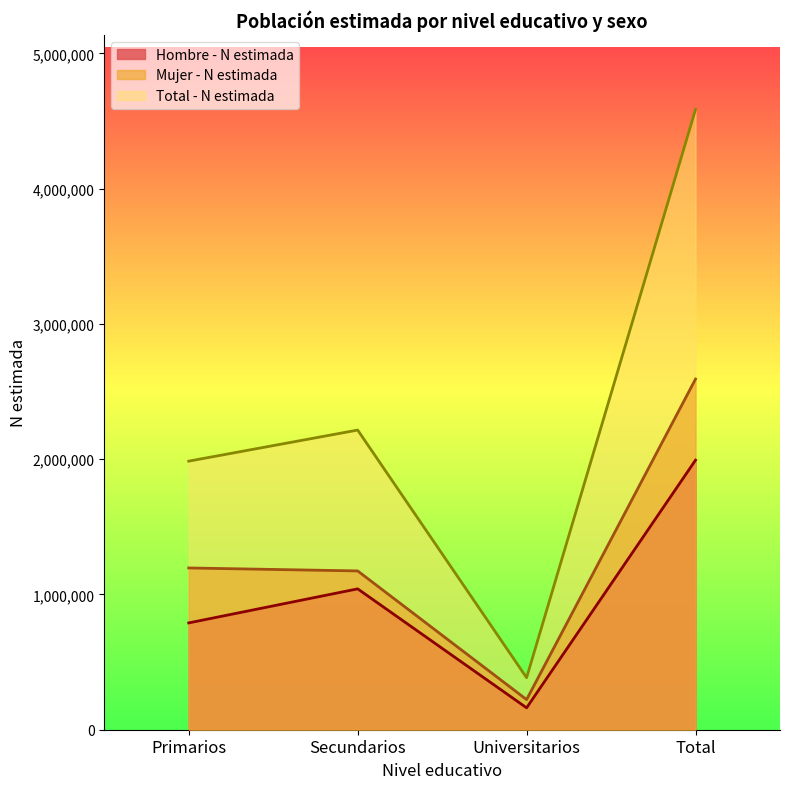

Where is Total - N estimada nearest to the value 2484899?

Secundarios